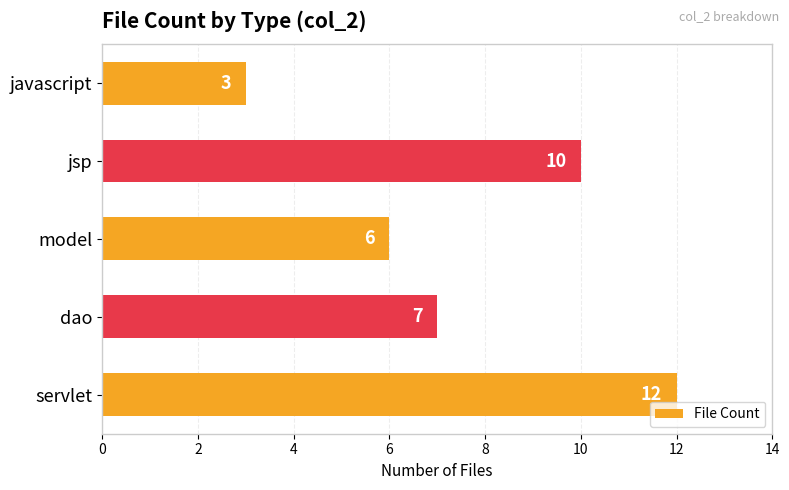

What is the ratio of the value at model to the value at dao?

0.9